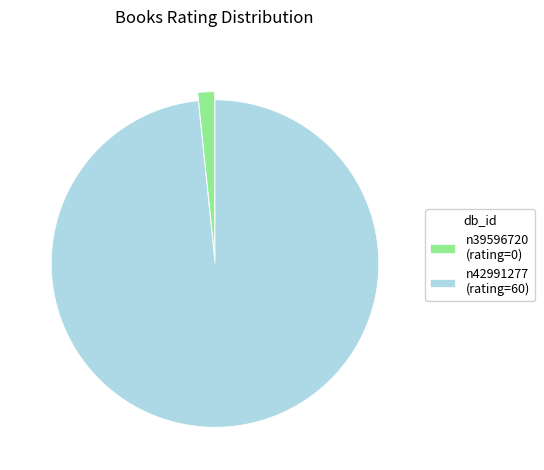

Which has a higher value, n42991277 (rating=60) or n39596720 (rating=0)?

n42991277 (rating=60)